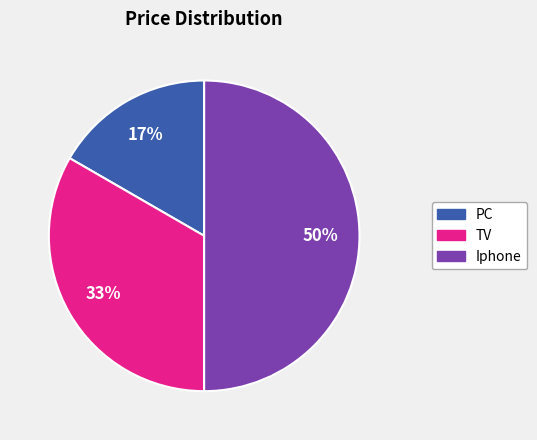

Which slice is the largest?

Iphone